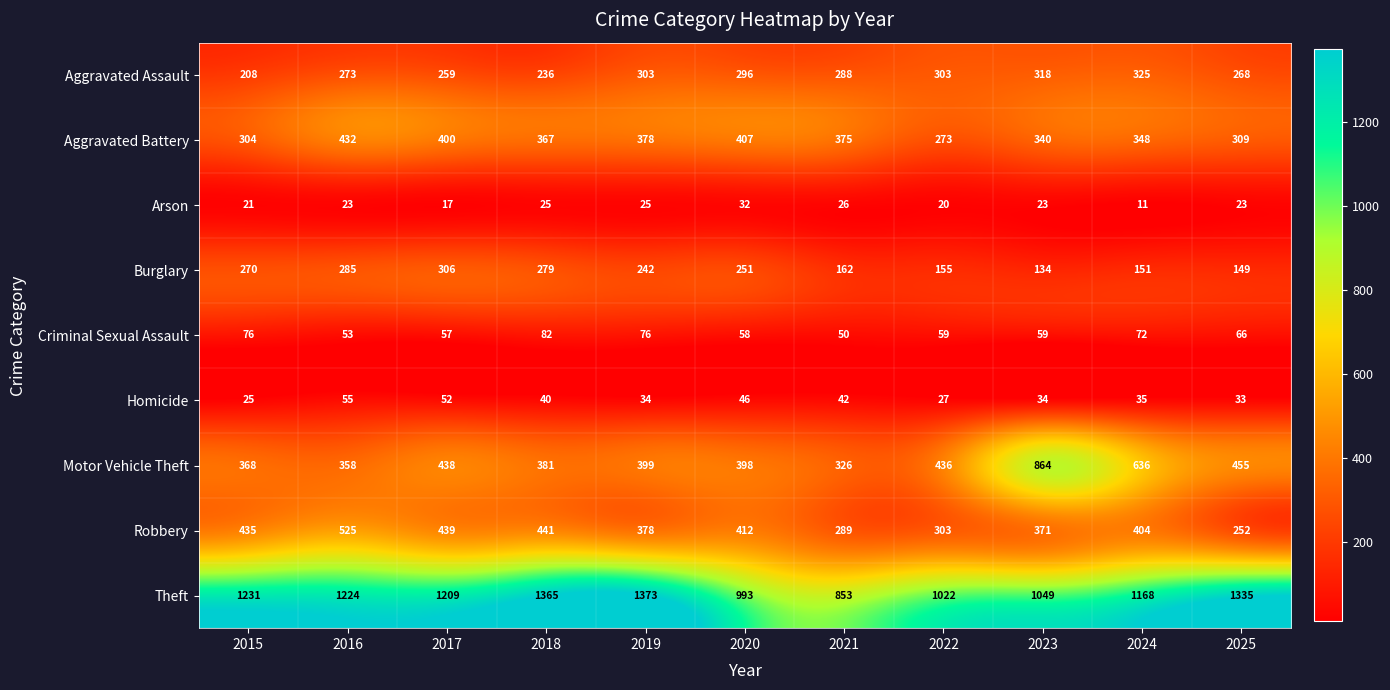

Read the Aggravated Battery value at 2024, to the nearest 10.

350